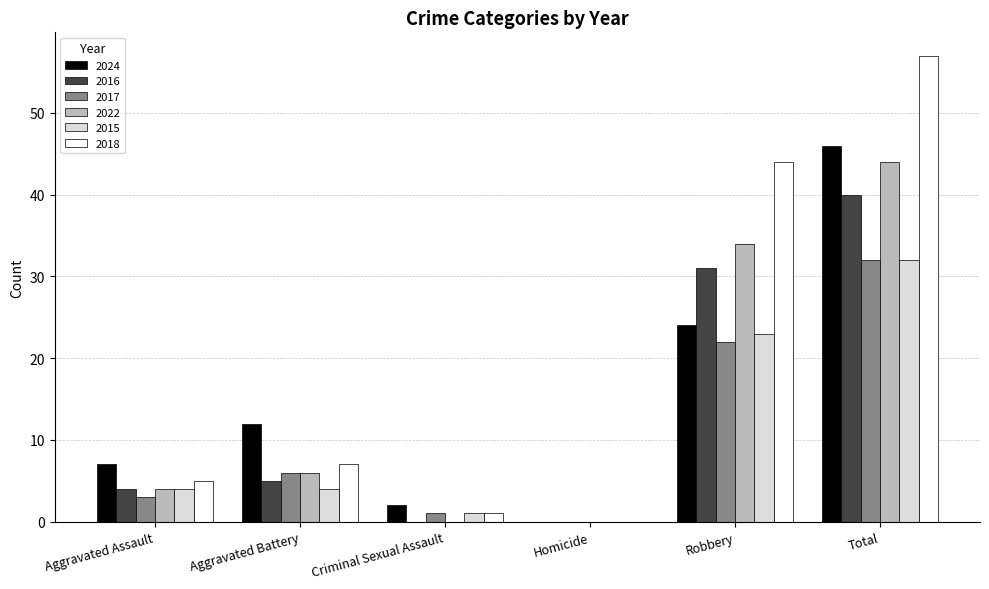

Reading left to right, extract all data points from this chart.

2024: 7	12	2	0	24	46
2016: 4	5	0	0	31	40
2017: 3	6	1	0	22	32
2022: 4	6	0	0	34	44
2015: 4	4	1	0	23	32
2018: 5	7	1	0	44	57